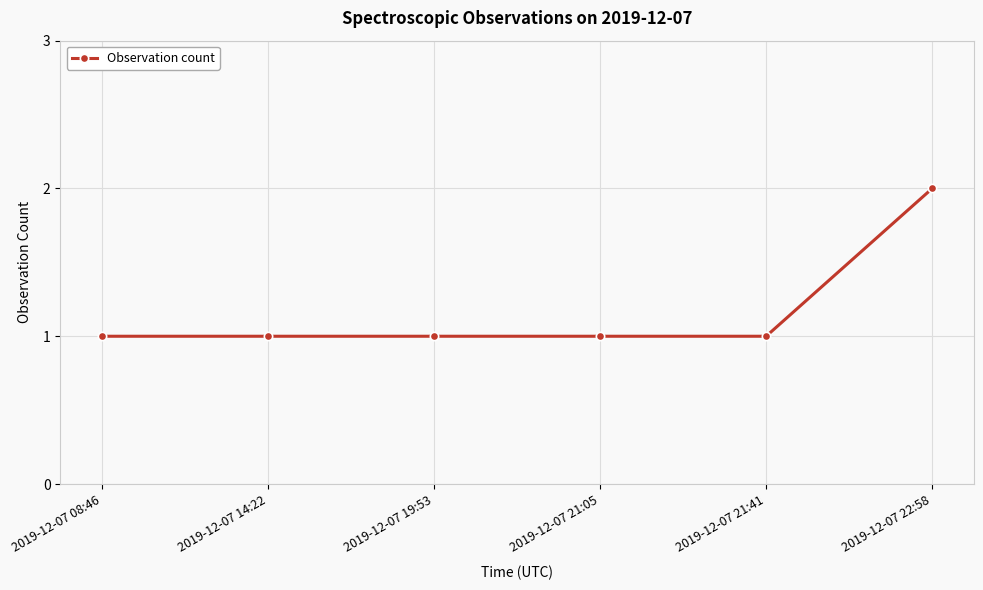

Approximately how many times larger is the value at 2019-12-07 14:22 compared to 2019-12-07 21:41?

1.0